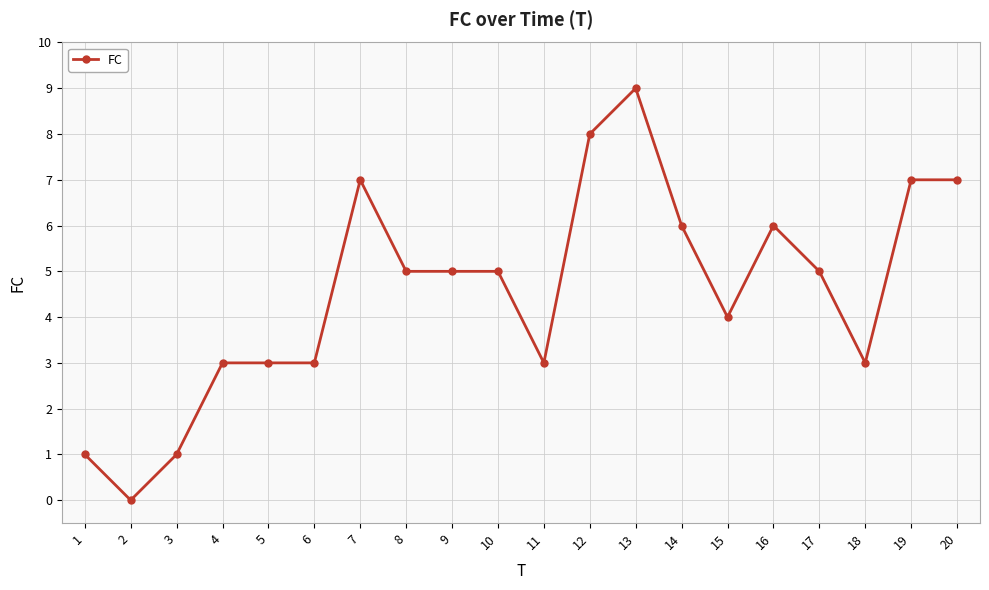

Which label corresponds to the largest value in the chart?

13